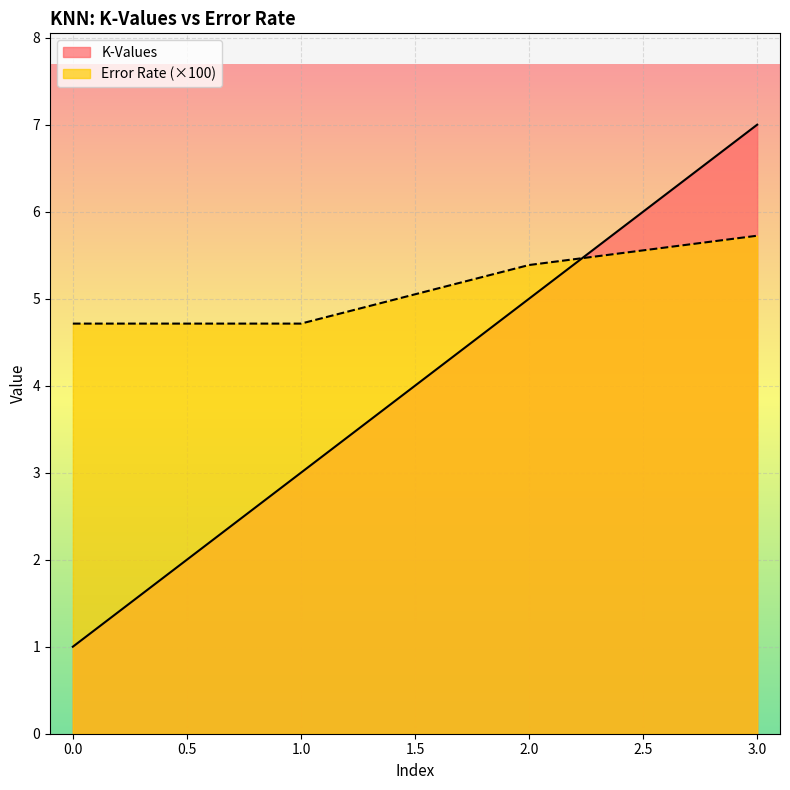

Which series has the largest total across all categories?

Error Rate (×100)